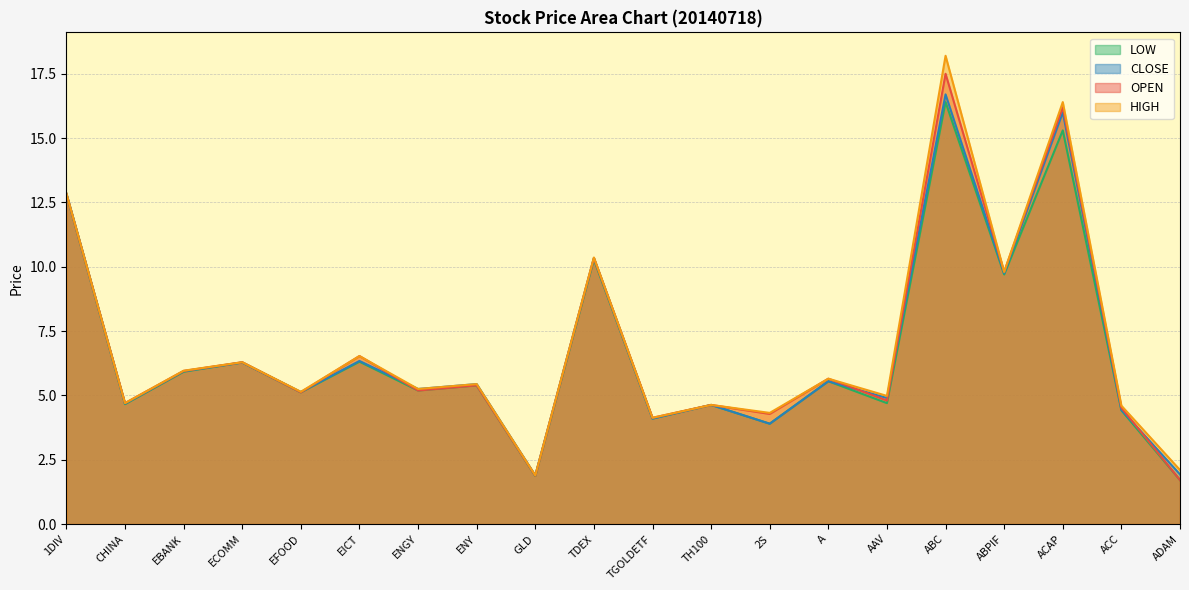

Read the OPEN value at CHINA.

4.7